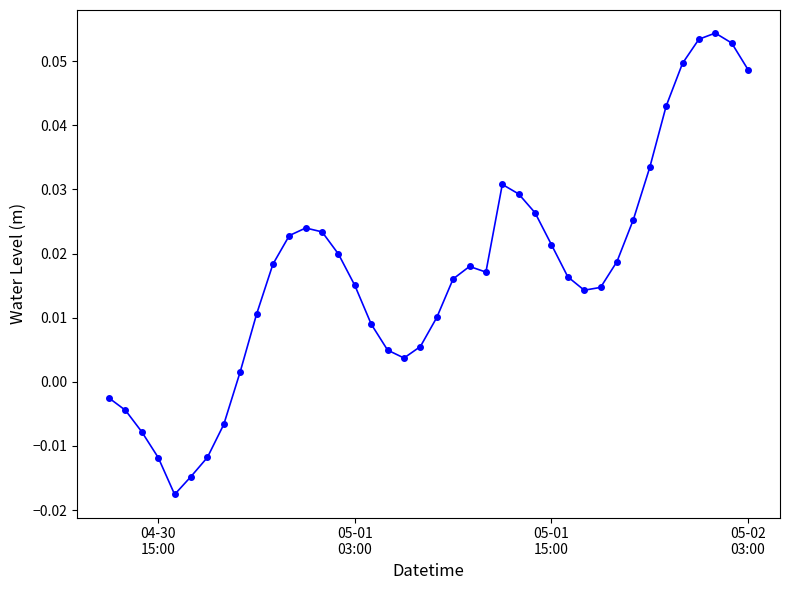

How many interior local peaks (higher than both neighbors) does the data have?

4